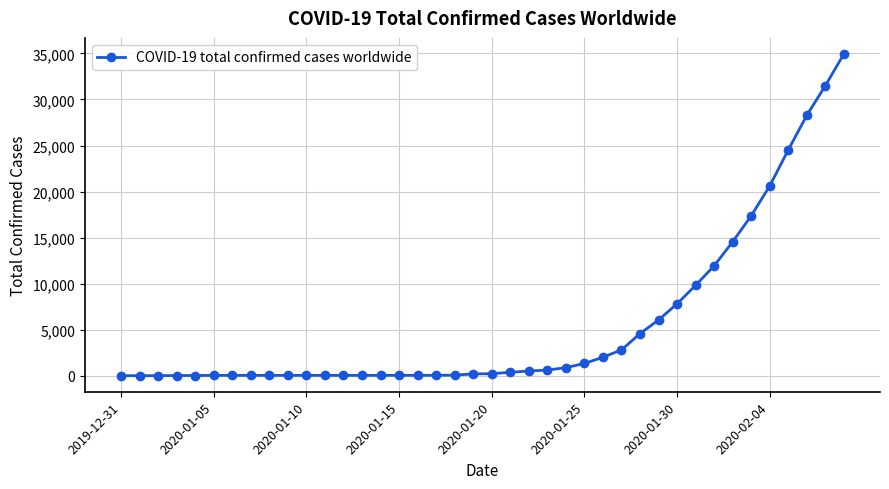

What is the maximum value shown in the chart?

34933